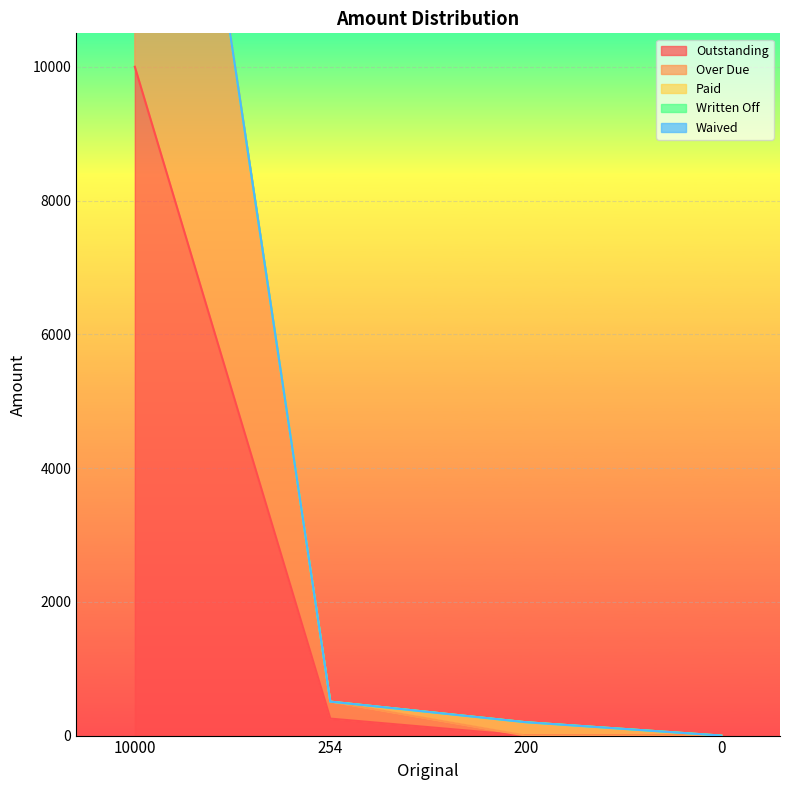

How many values in Over Due are above zero?

2